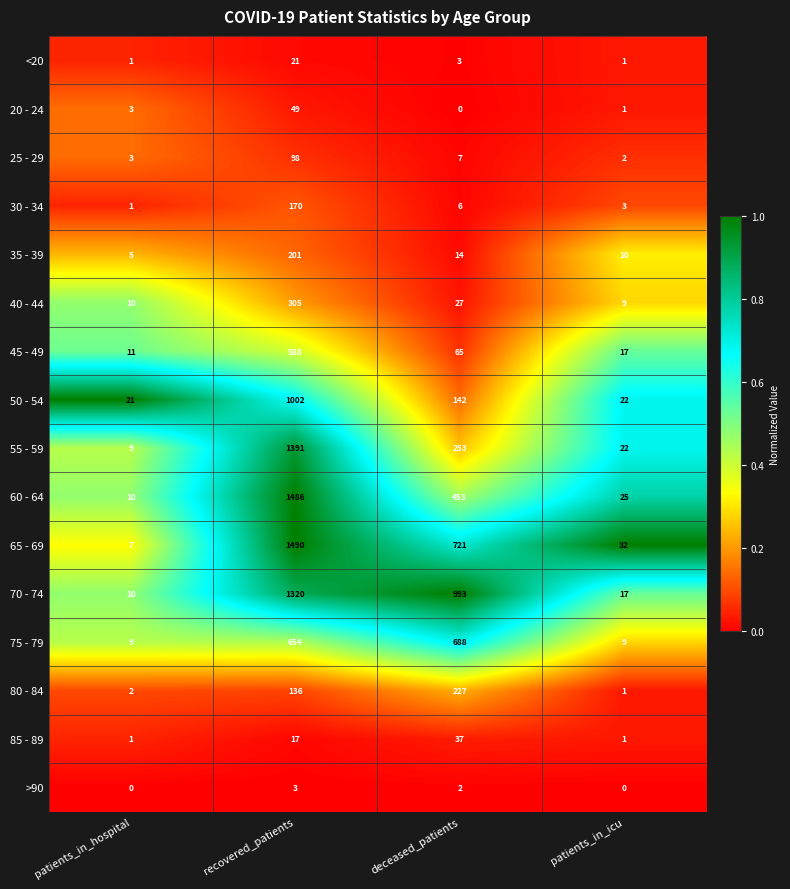

At which category is the sum across all series the highest?

recovered_patients